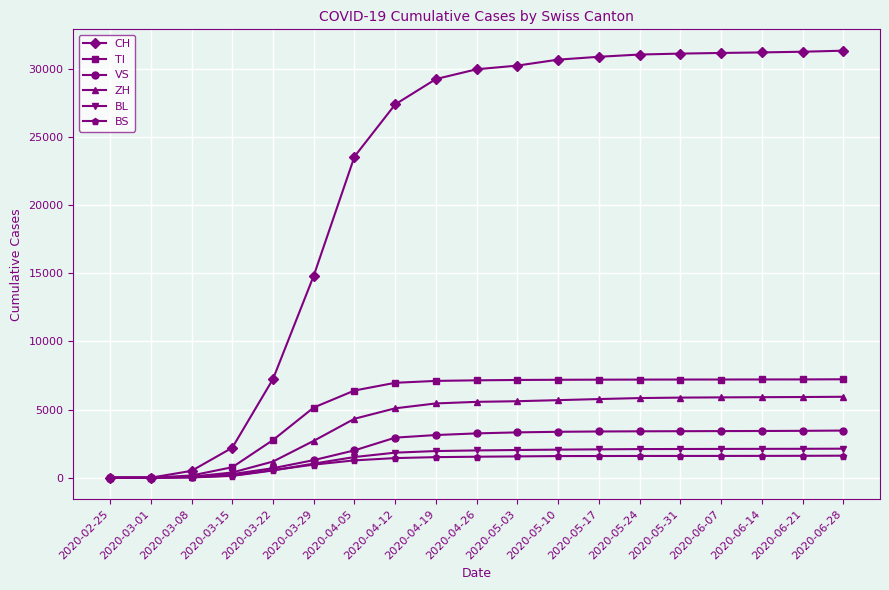

What is the label of the 8th point from the left?

2020-04-12